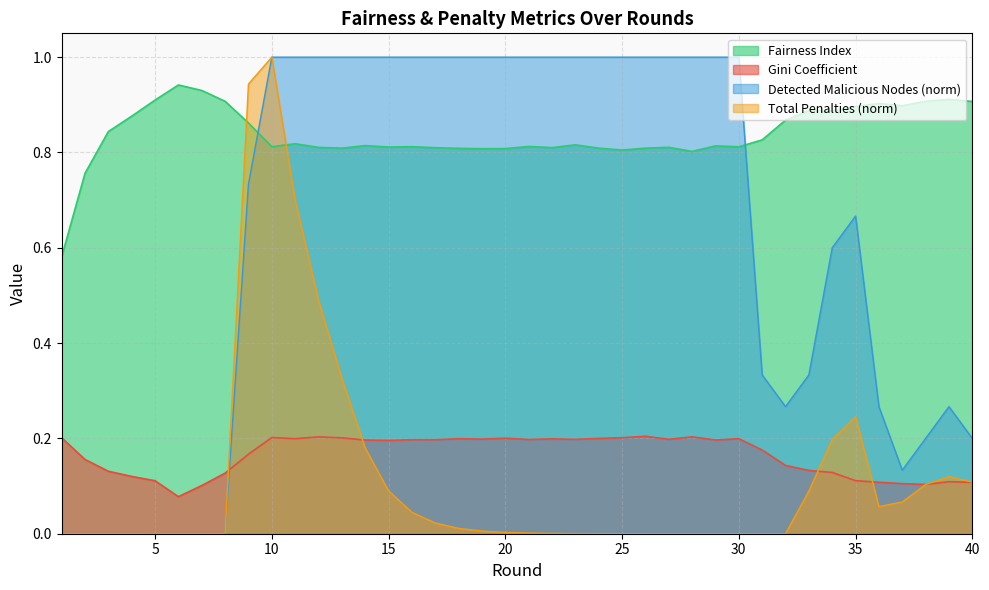

In Detected Malicious Nodes, how many points are lower than both neighbors (excluding endpoints)?

2